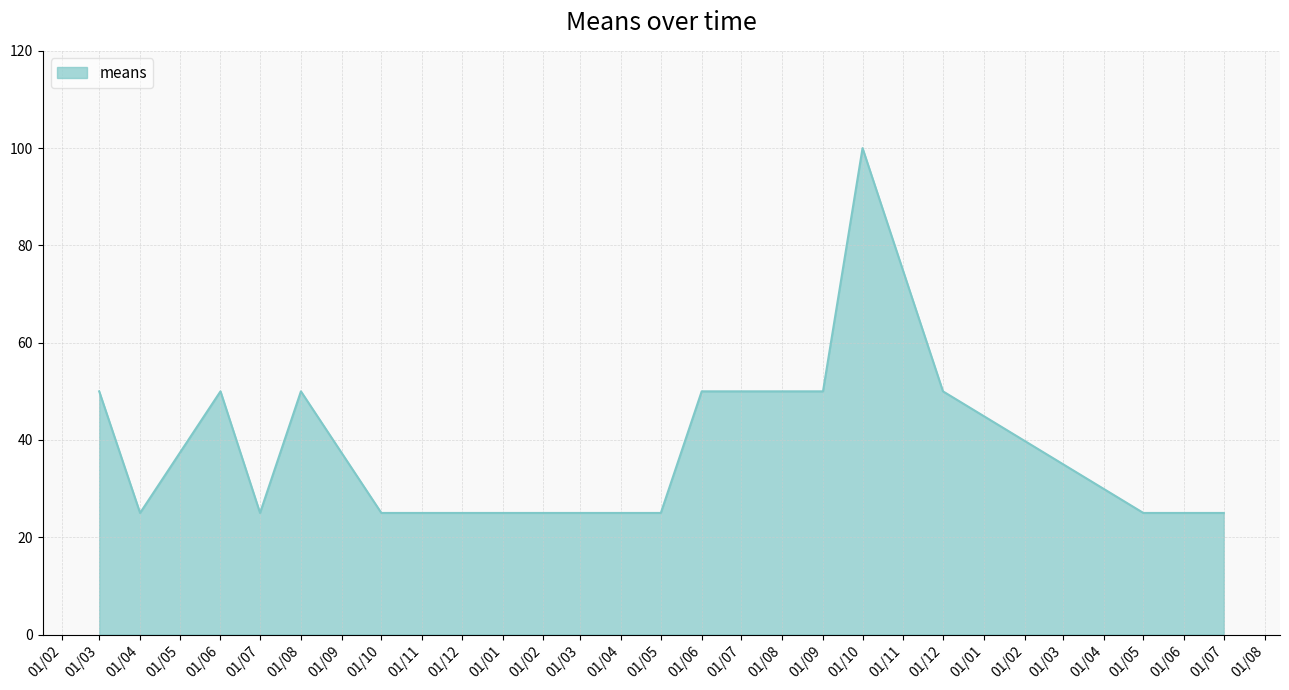

List the labels in order of value, largest first.

01/10, 01/03, 01/06, 01/08, 01/06, 01/09, 01/12, 01/04, 01/07, 01/10, 01/12, 01/01, 01/03, 01/05, 01/05, 01/06, 01/07